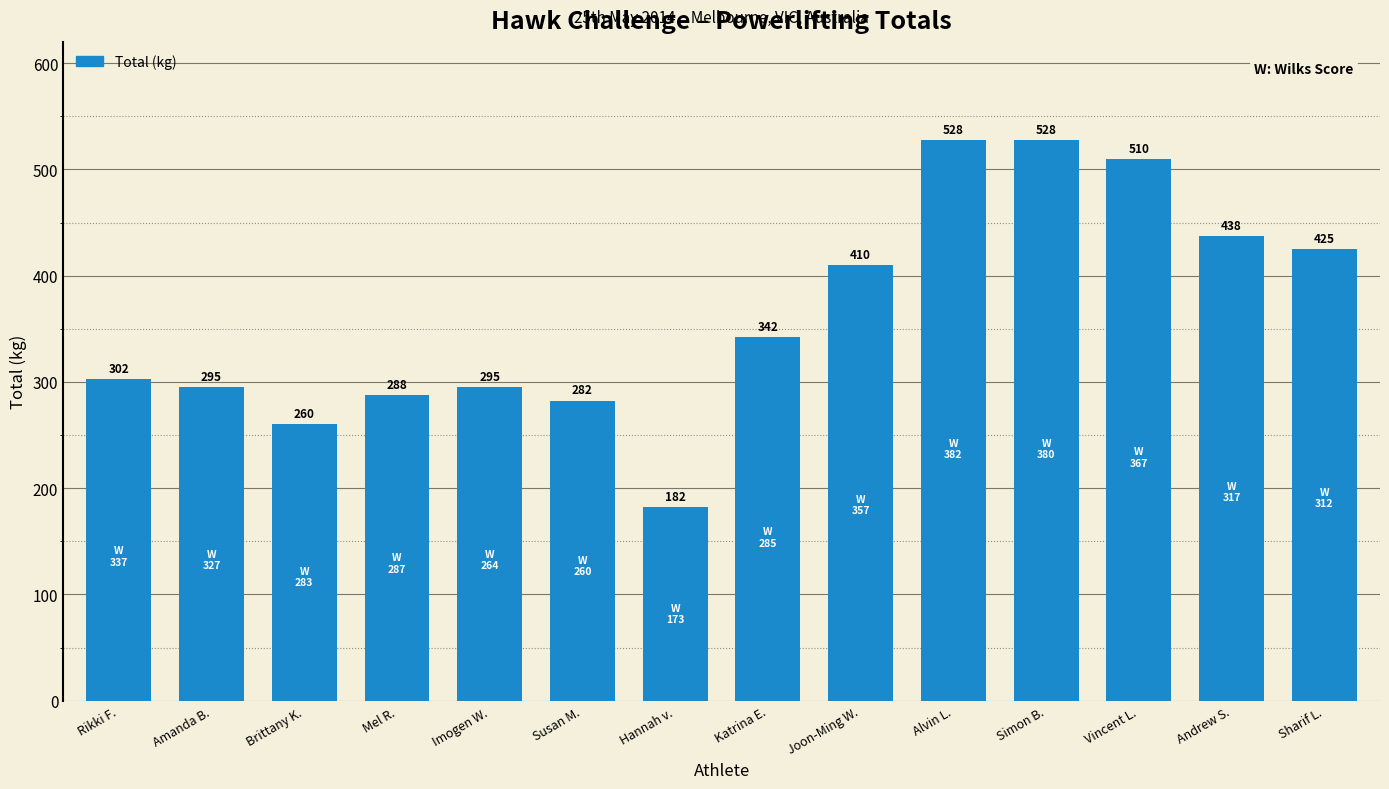

How many bars are there in total?

14